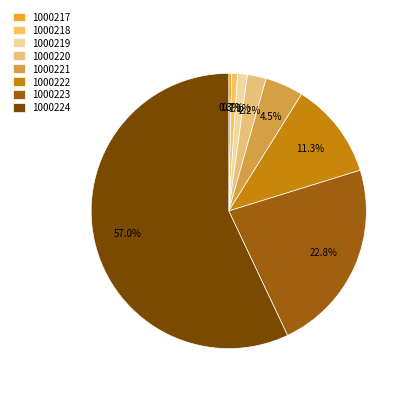

What percentage is the 1000221 slice, to the nearest percent?

4%